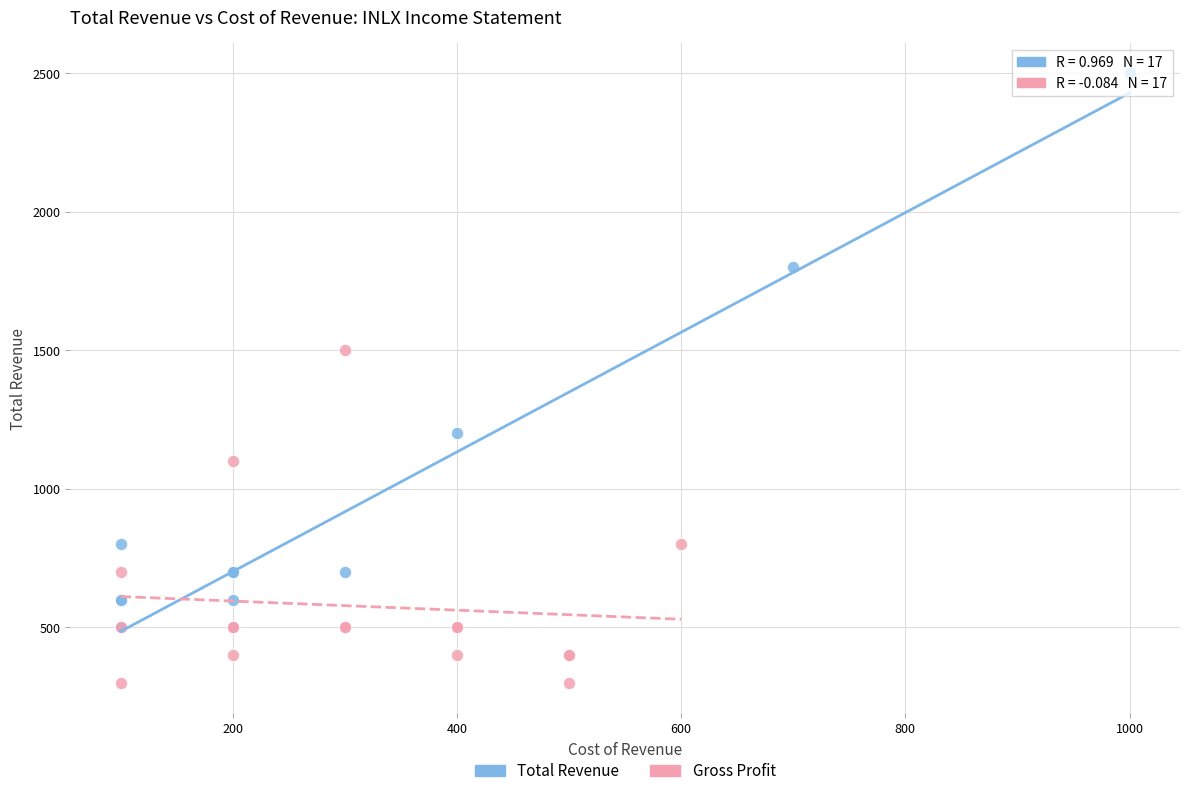

Which series contains the lowest Y value?

Gross Profit